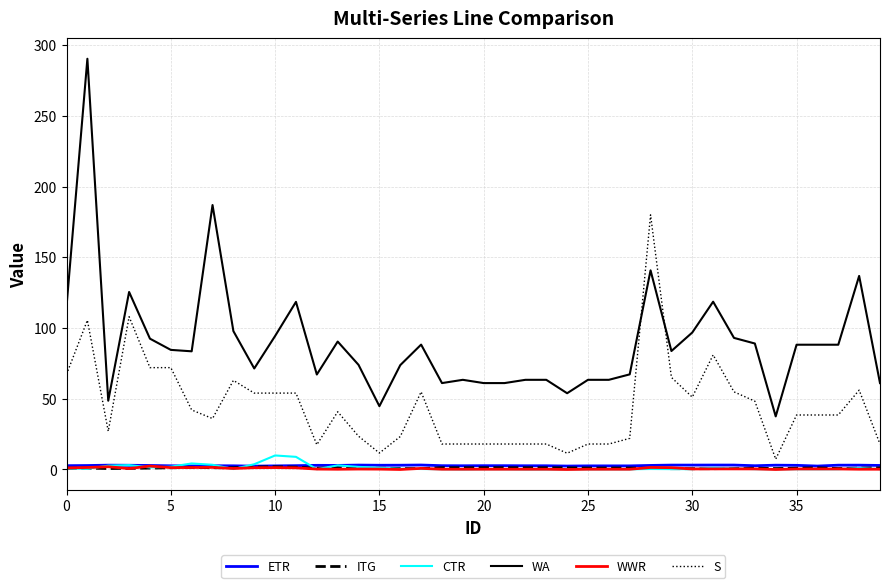

Which series has the largest total across all categories?

WA